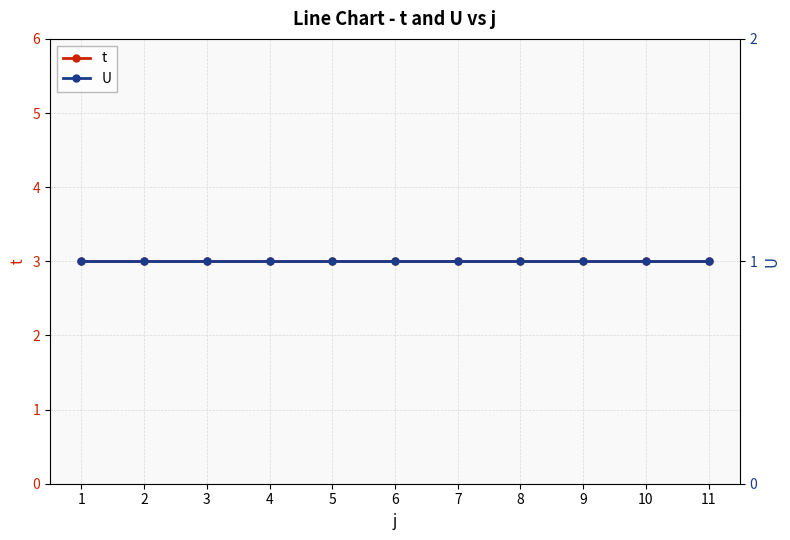

What is the approximate value of U at 11?

1